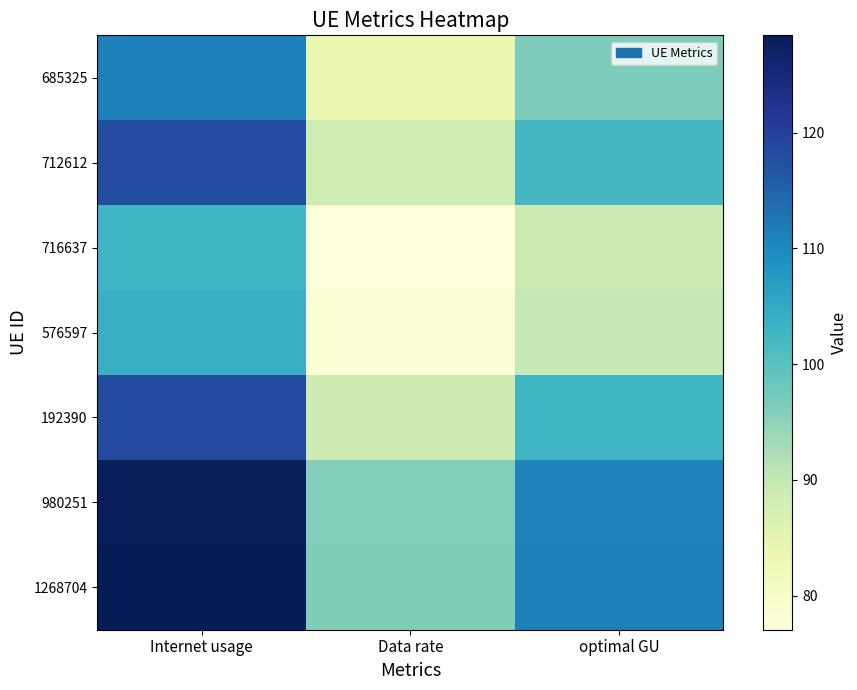

Count the number of categories in the chart.

3